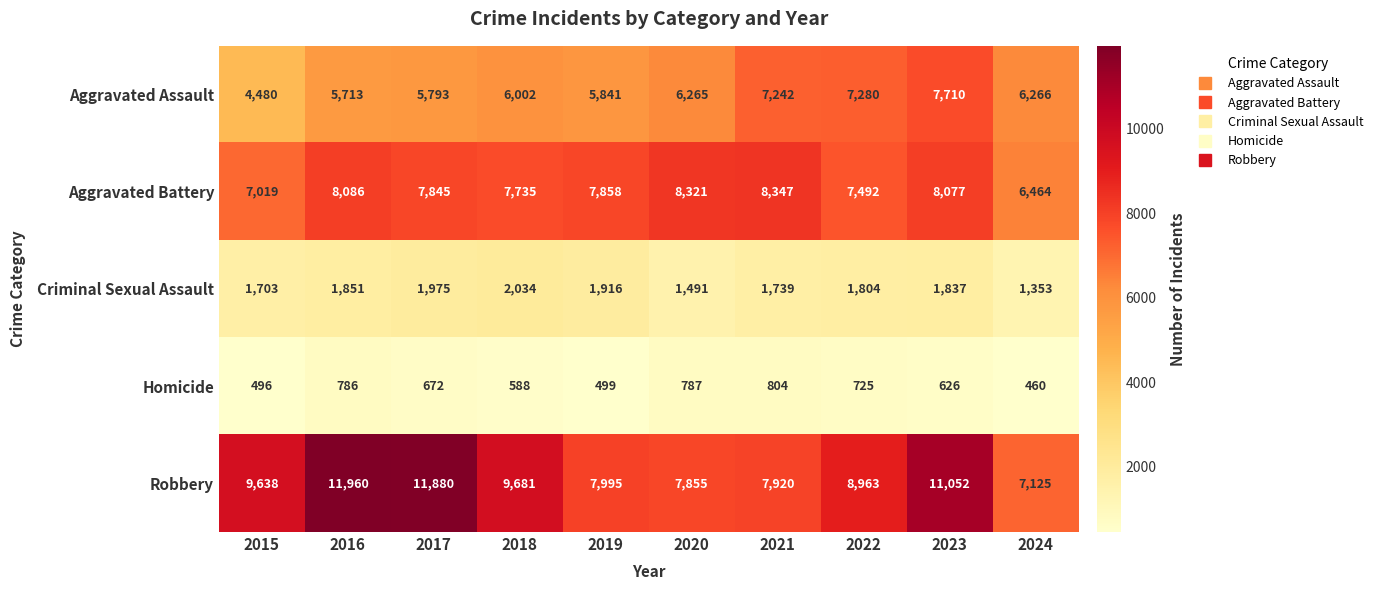

At which category is the sum across all series the highest?

2023